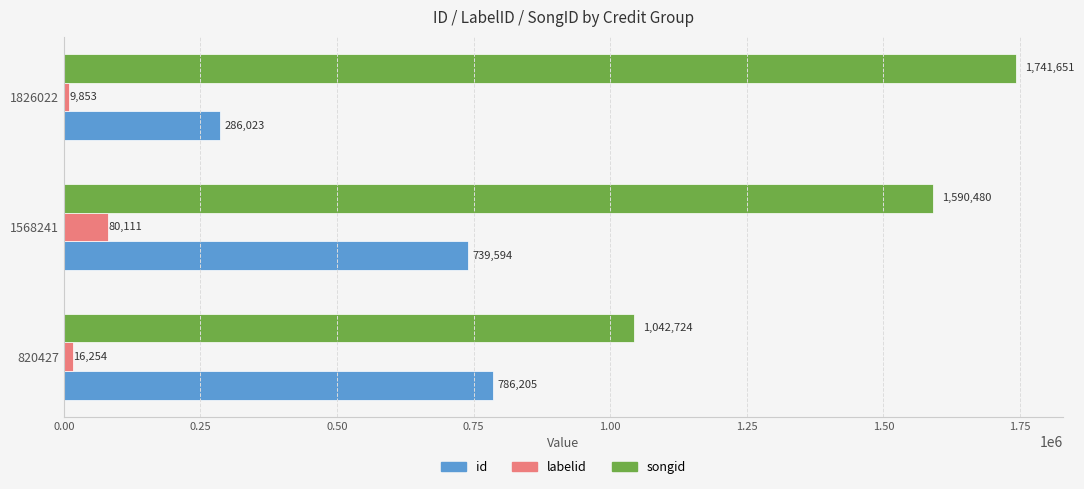

At which label does songid reach its peak?

1826022